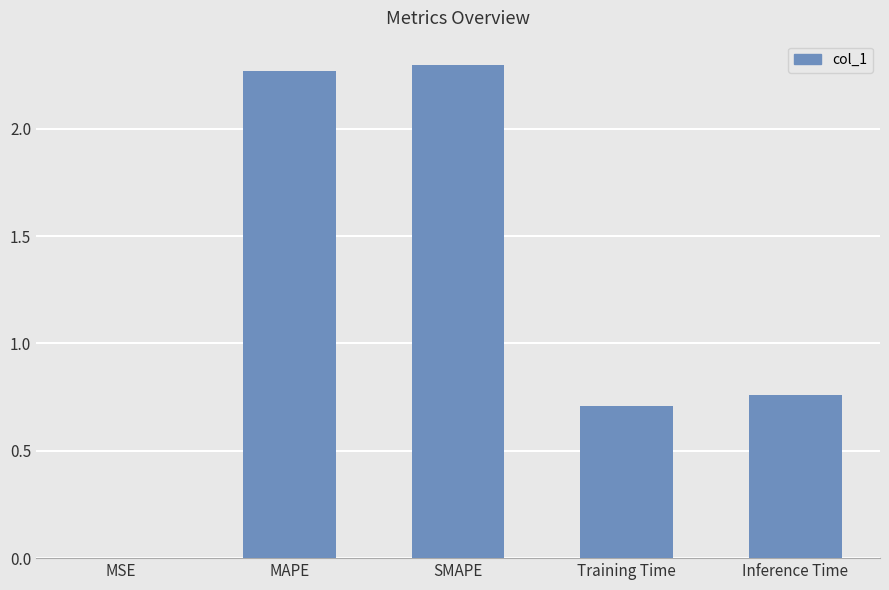

What is the sum of the values at Inference Time and MAPE?

3.0